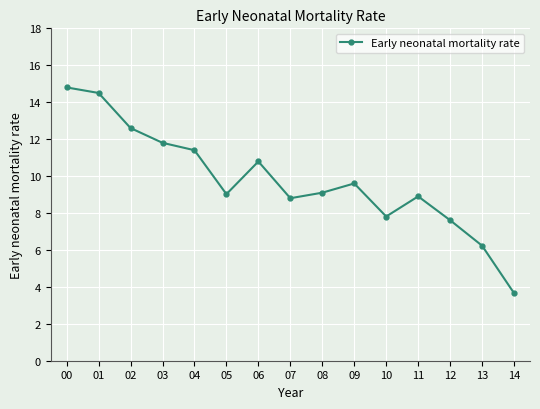

Between 09 and 05, which is larger?

09